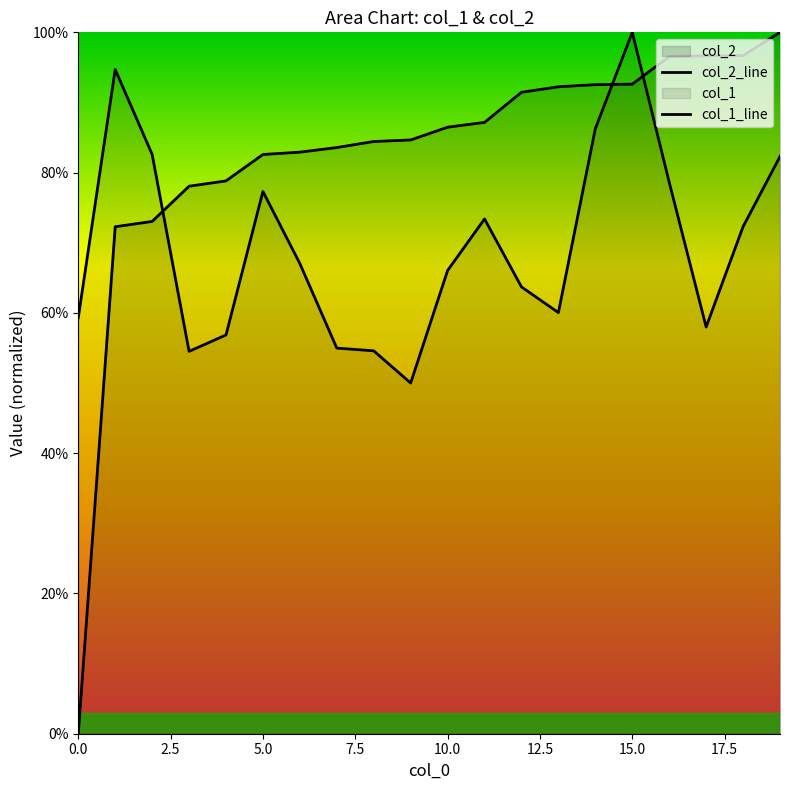

Reading left to right, list all the values displayed in this chart.

col_2_line: 0.0	0.7	0.7	0.8	0.8	0.8	0.8	0.8	0.8	0.8	0.9	0.9	0.9	0.9	0.9	0.9	1.0	1.0	1.0	1.0
col_1_line: 0.6	0.9	0.8	0.5	0.6	0.8	0.7	0.5	0.5	0.5	0.7	0.7	0.6	0.6	0.9	1.0	0.8	0.6	0.7	0.8